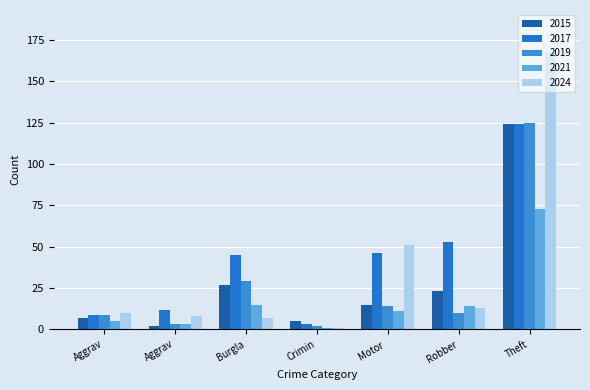

What is the label of the 6th bar from the left?

Robber